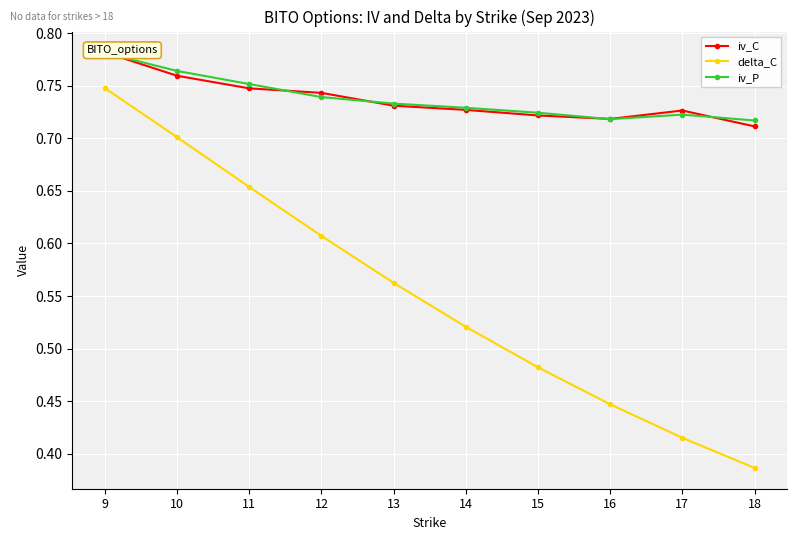

Which series ends up on top after the final intersection of iv_P and iv_C?

iv_P